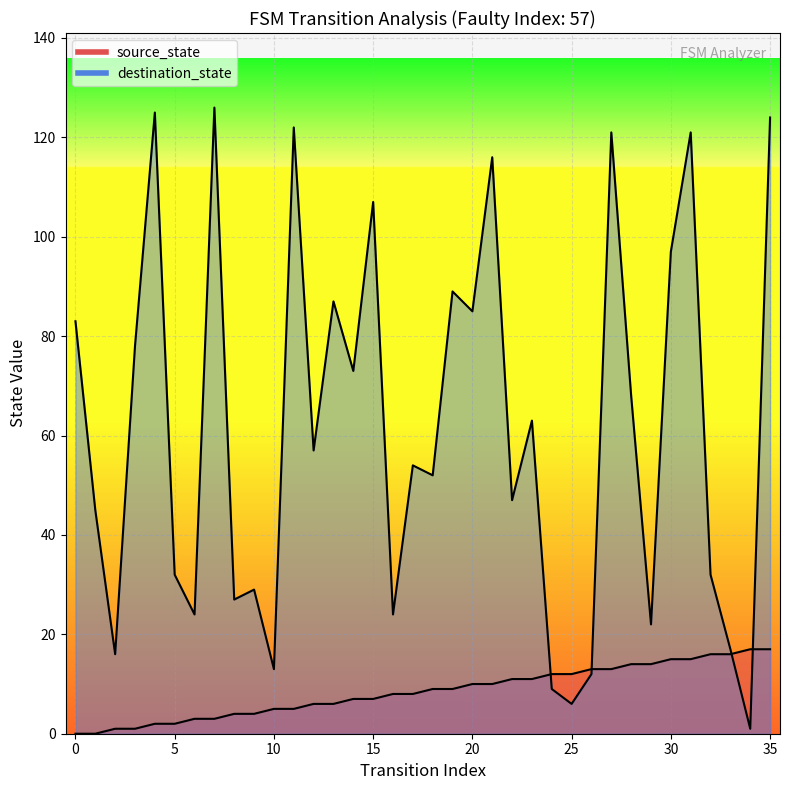

What is the spread (max minus min) of values at 33?

1